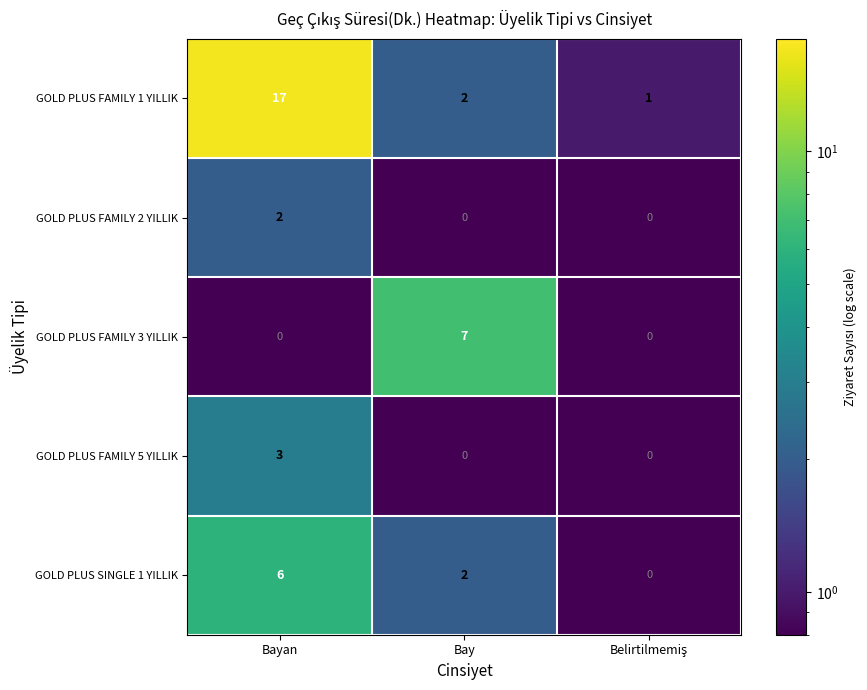

The value of GOLD PLUS SINGLE 1 YILLIK at Bayan is 8. True or false?

False